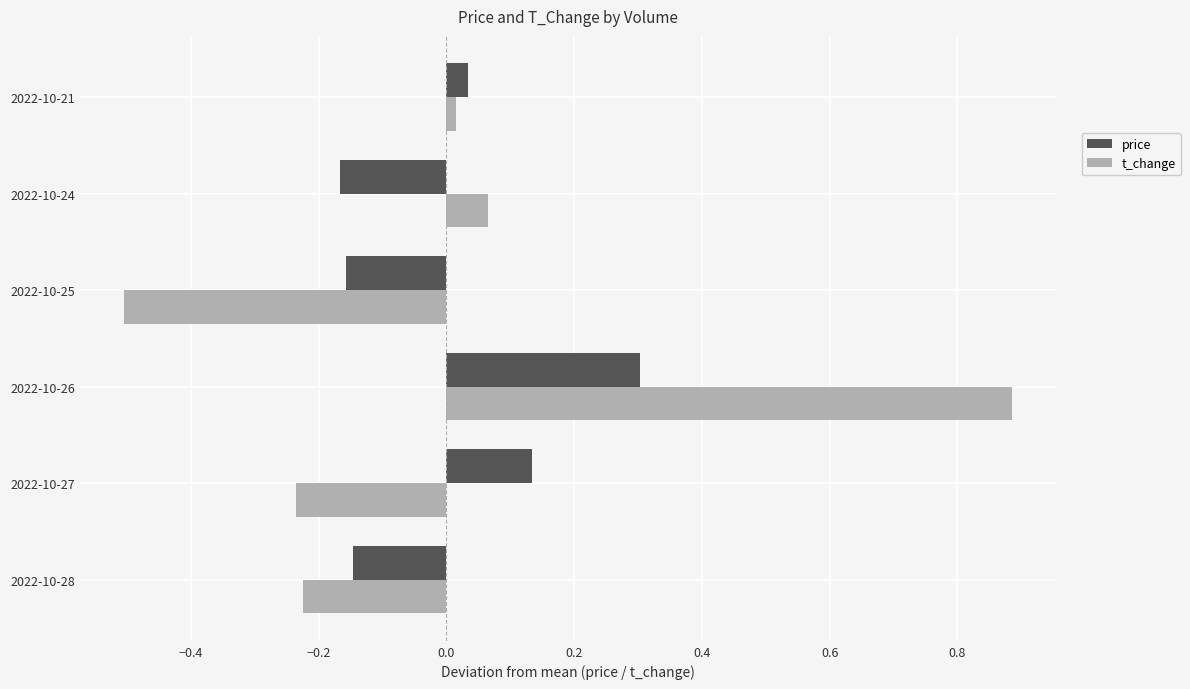

At 2022-10-28, list the series in order from largest to smallest.

price, t_change